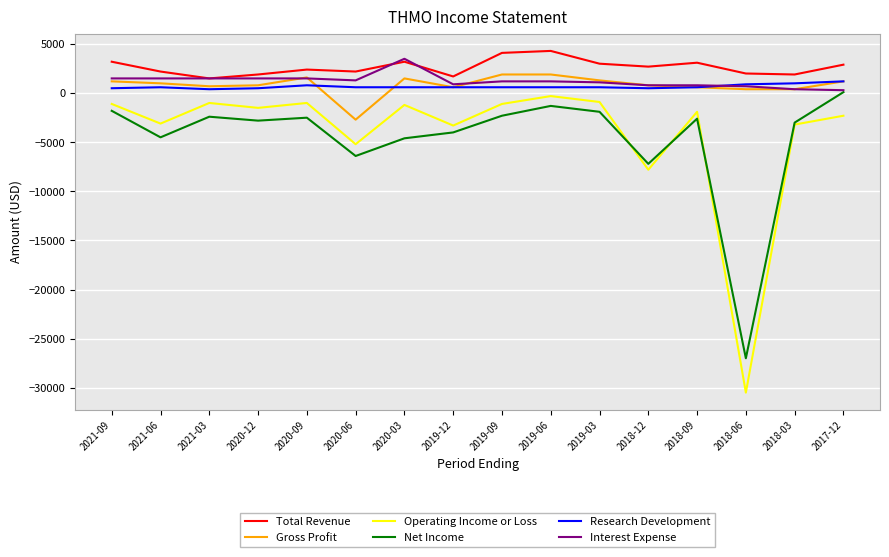

True or false: Research Development and Net Income intersect in this chart.

False